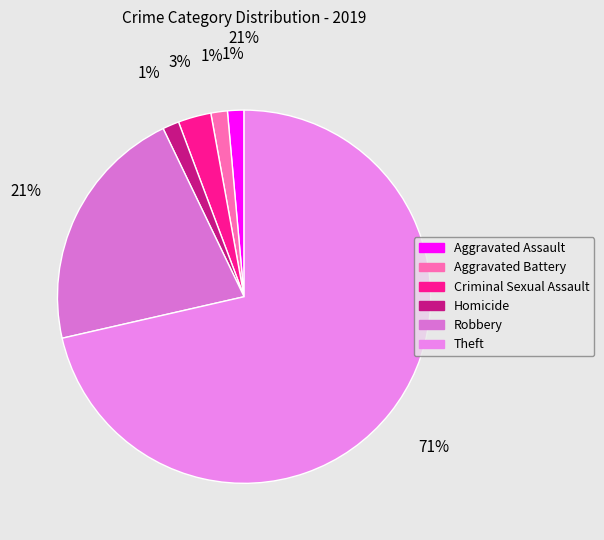

How many segments does this pie chart have?

6